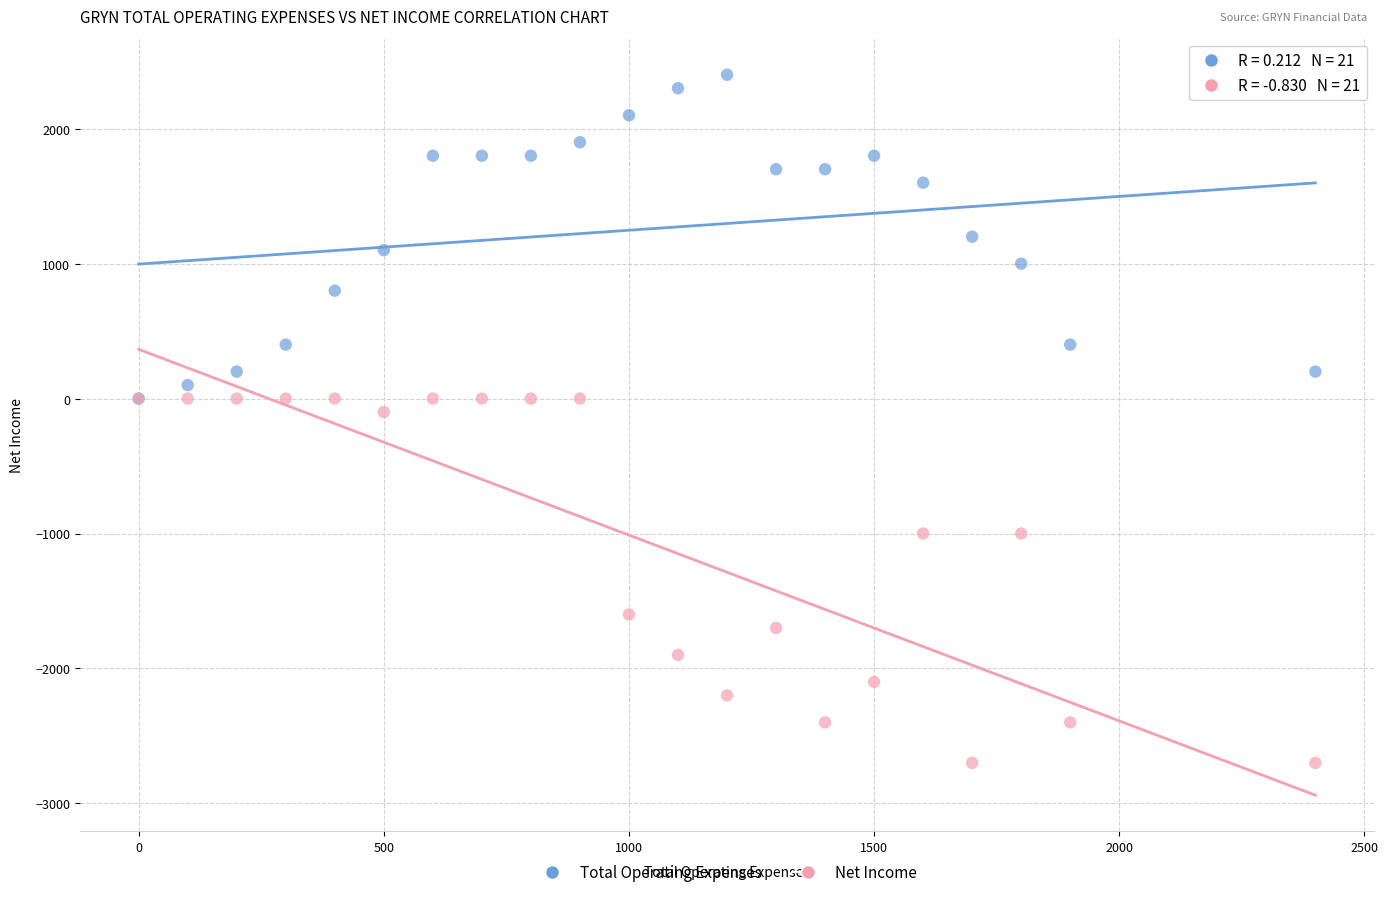

In the Net Income series, what Y value is closest to -1350?

-1600